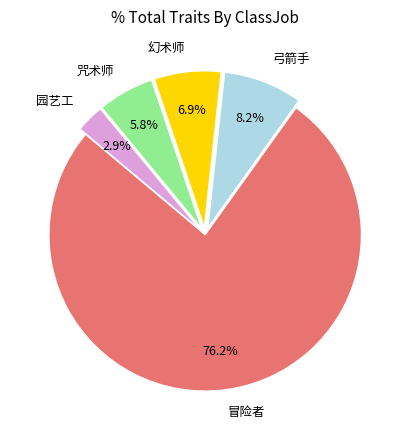

Which slice represents more than half of the pie?

冒险者